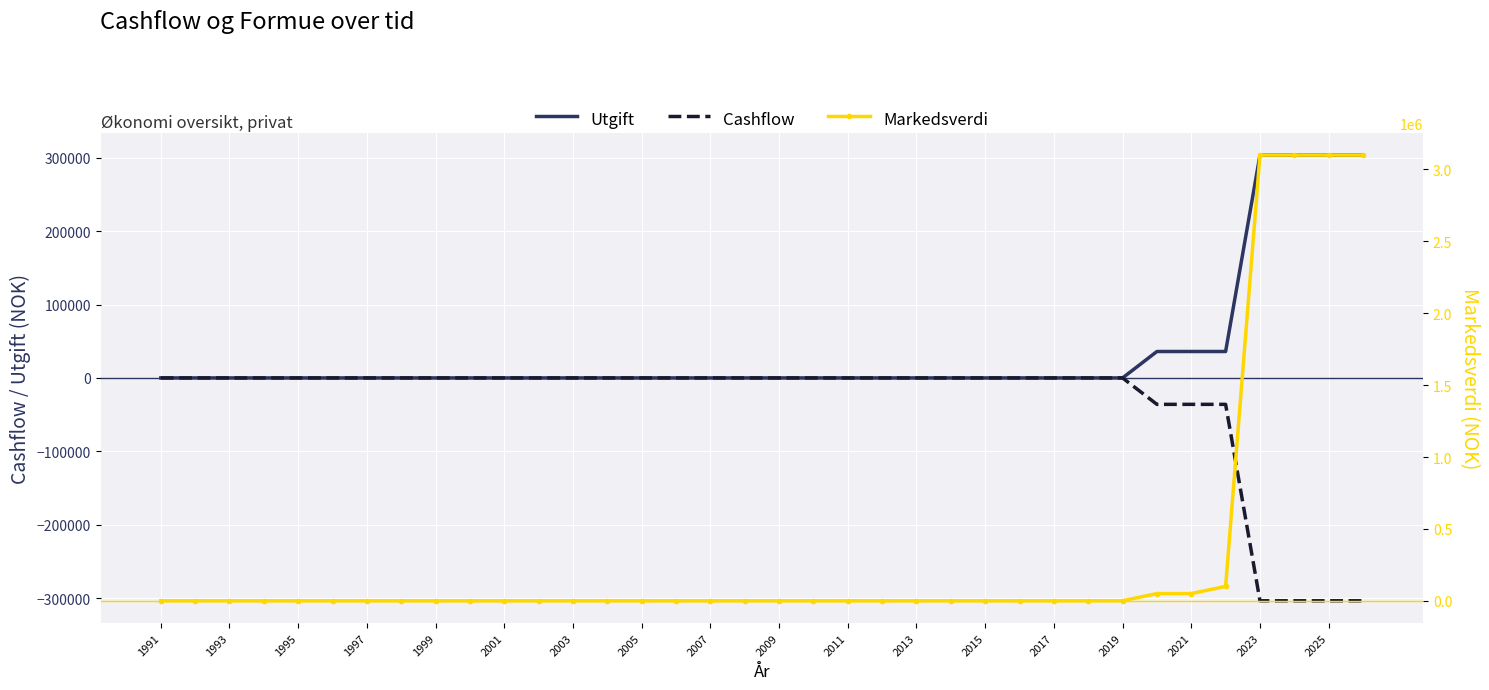

What is the maximum value for Utgift?

303600